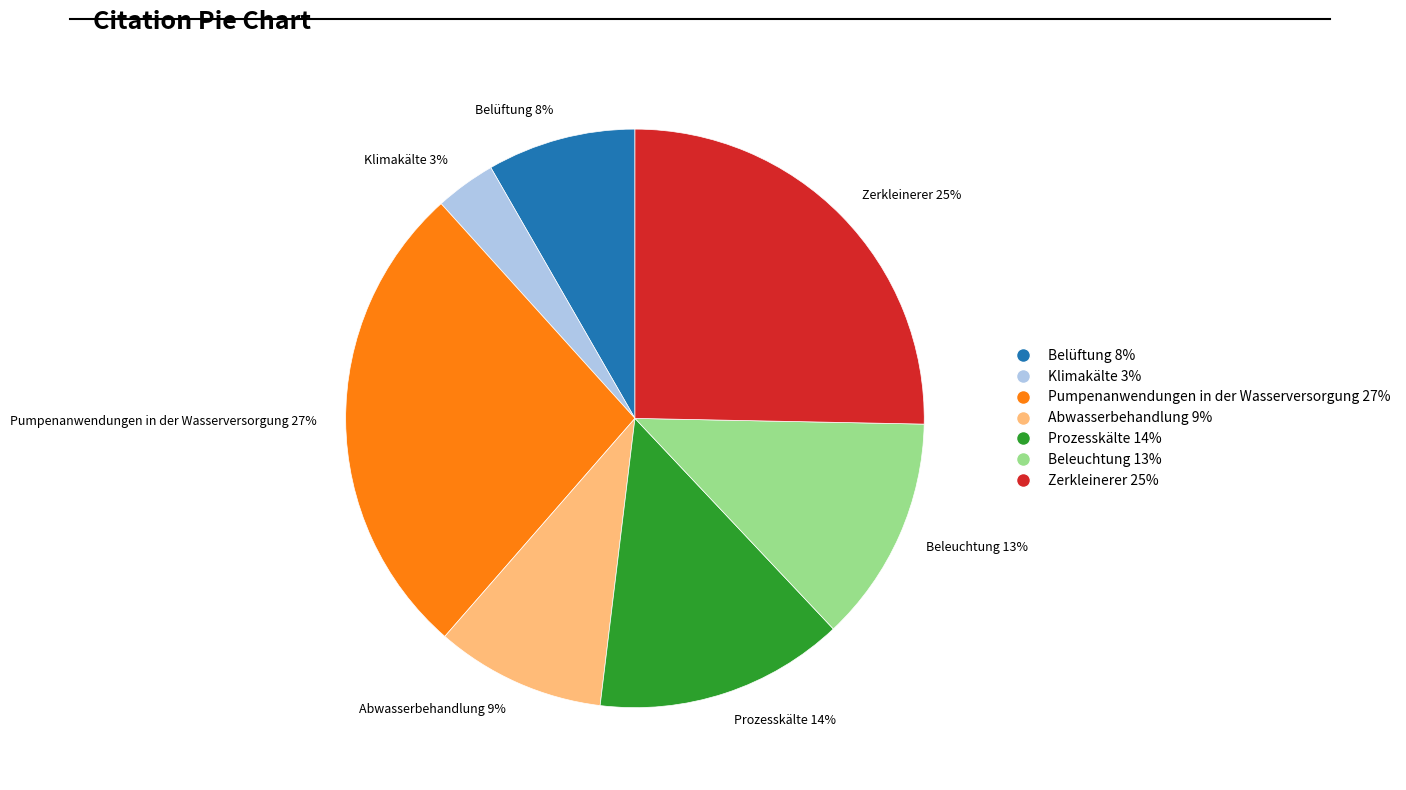

The Belüftung slice represents 8% of the pie. True or false?

True